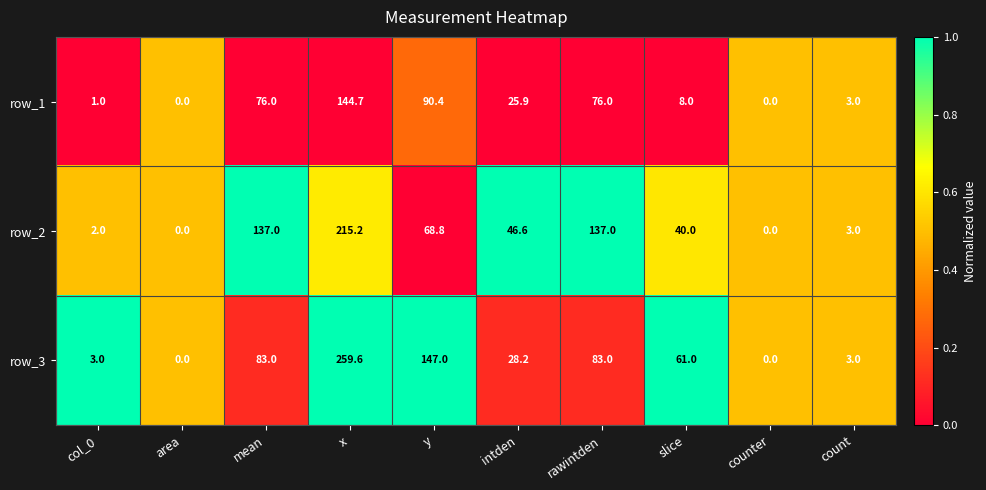

What is the maximum value for row_2?

215.2